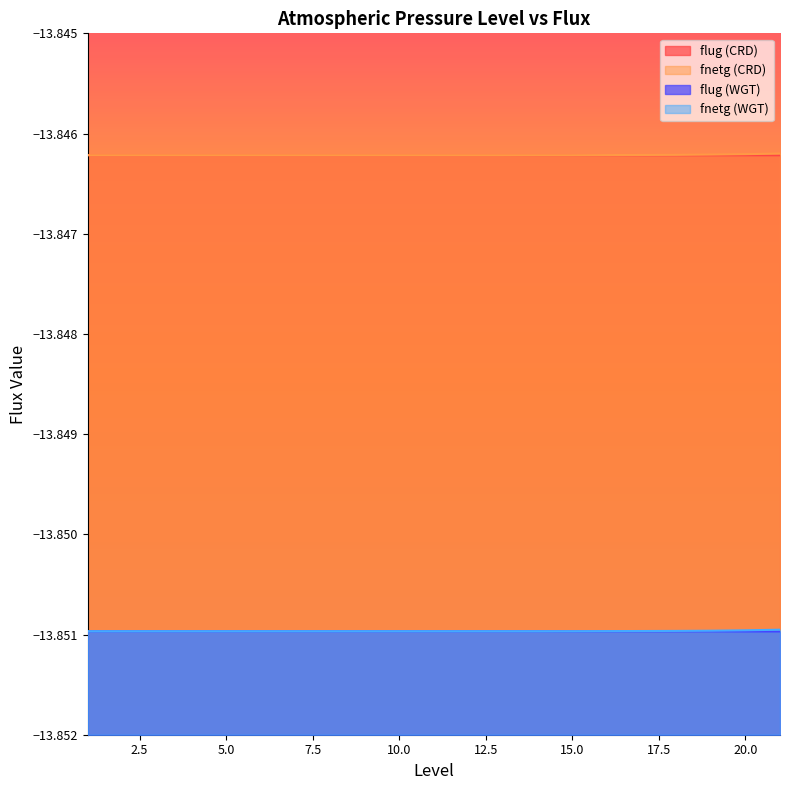

True or false: fnetg (CRD) has a value of -7.1 at 1.

False